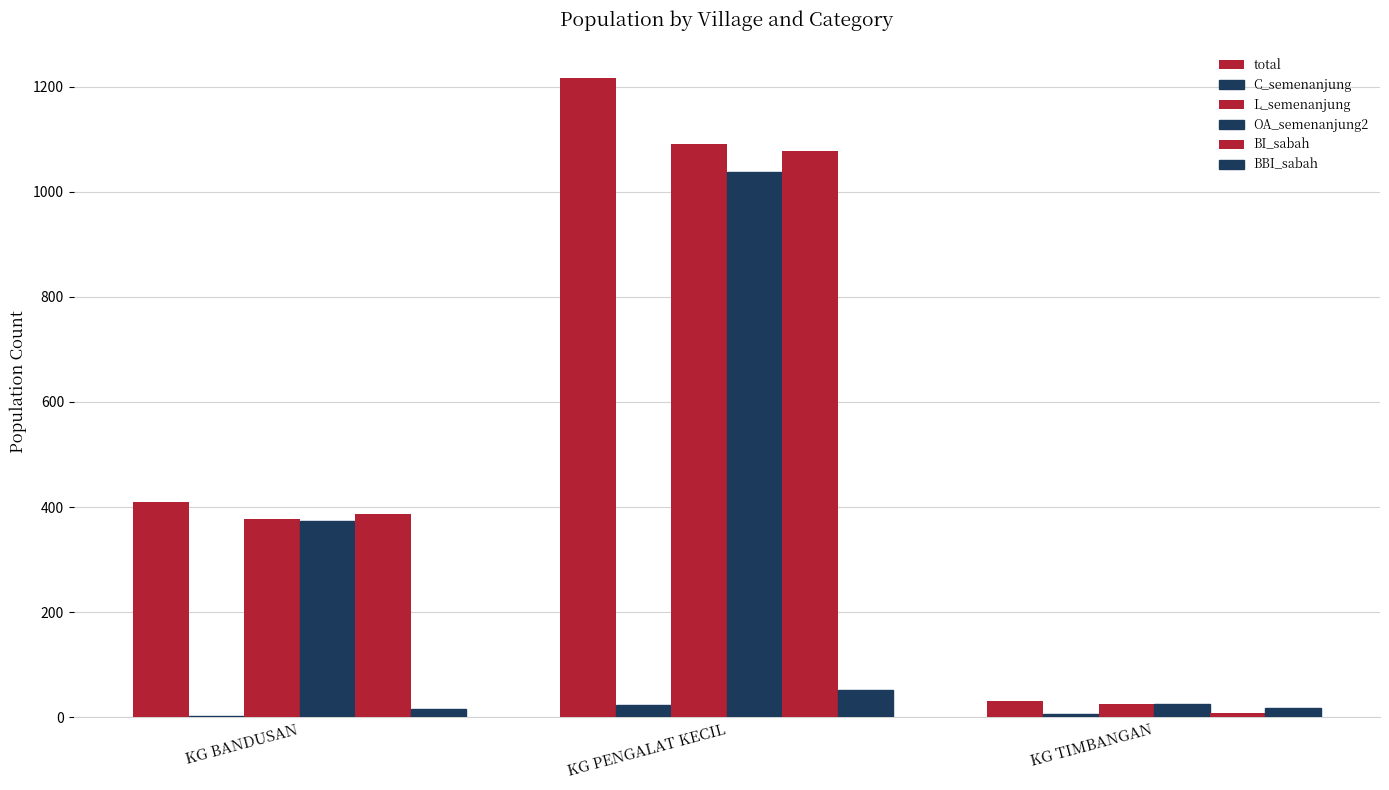

Does the chart contain stacked bars?

No